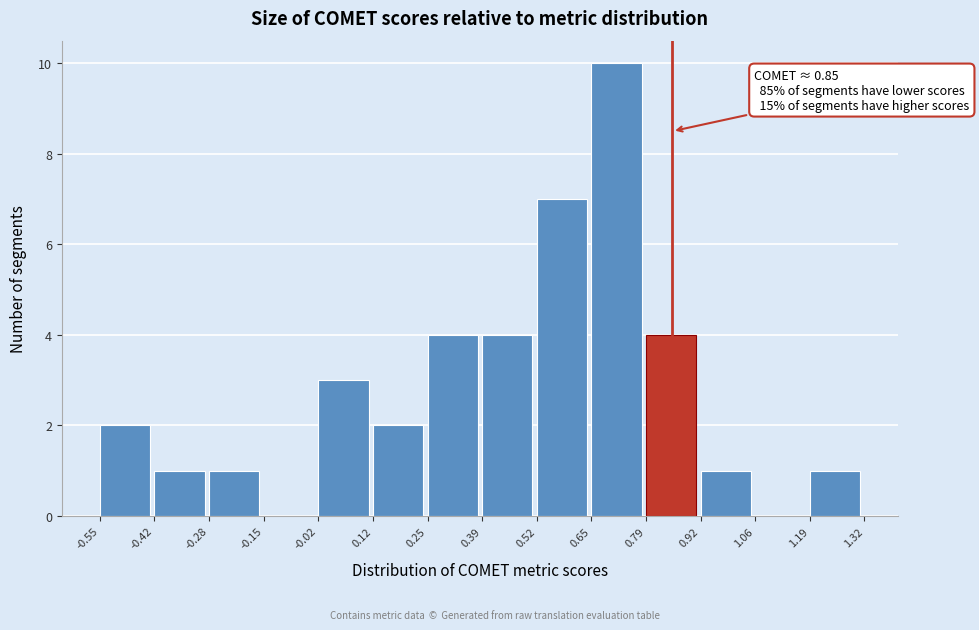

Over which range of the x-axis is the bar tallest?

0.65 to 0.79